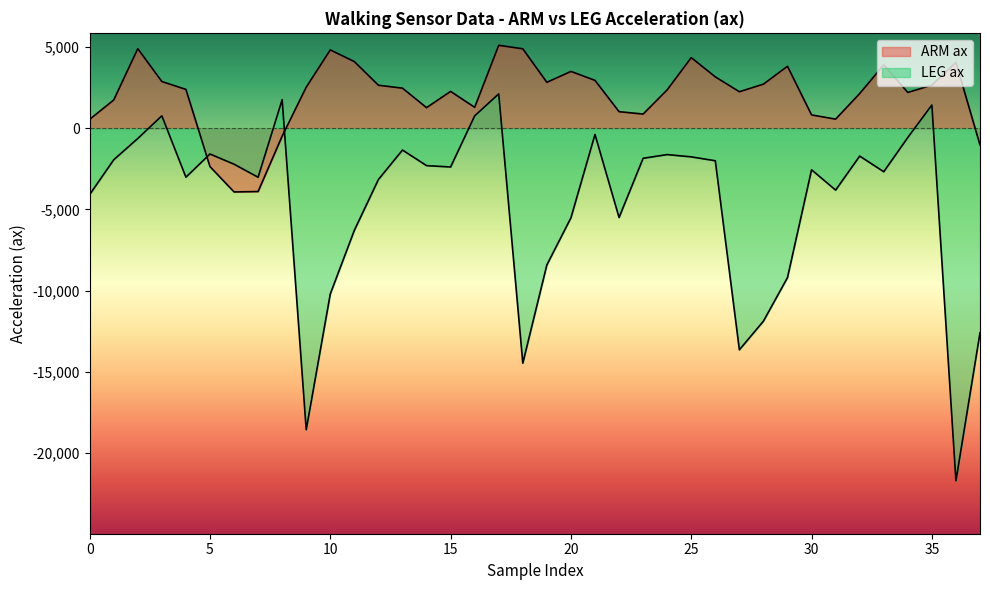

How many lines are shown in the chart?

2